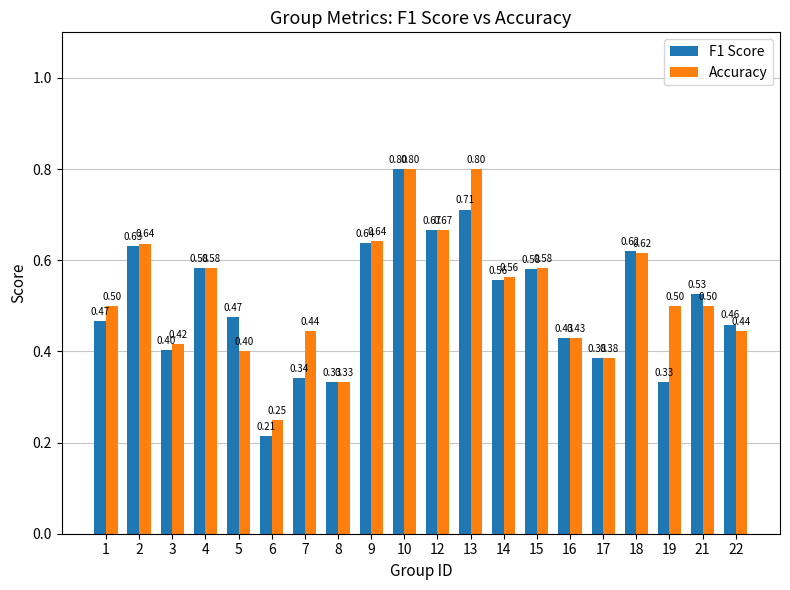

At how many categories does at least one series exceed 0?

20